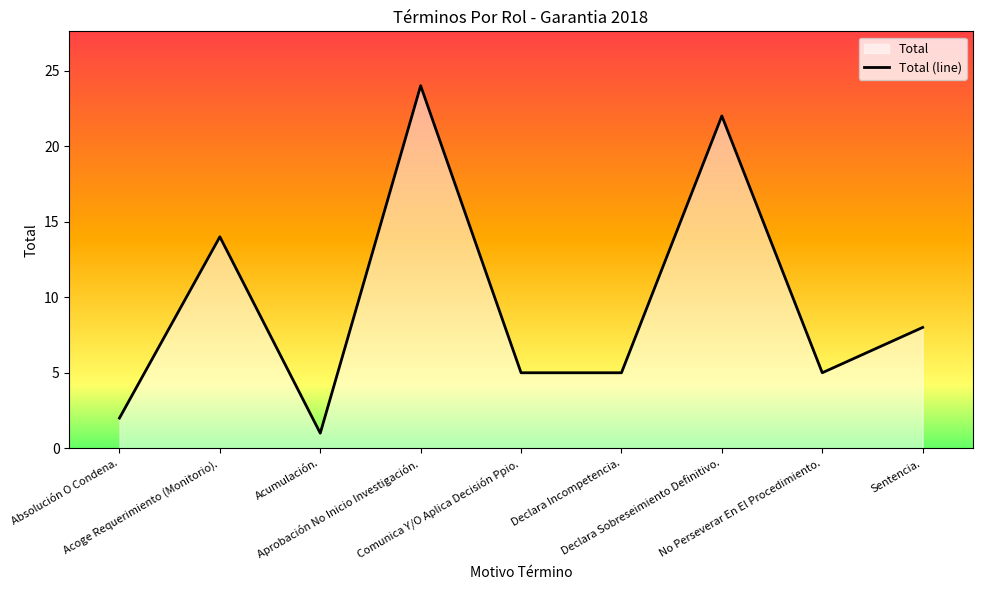

Does the chart display data point markers on the line(s)?

No